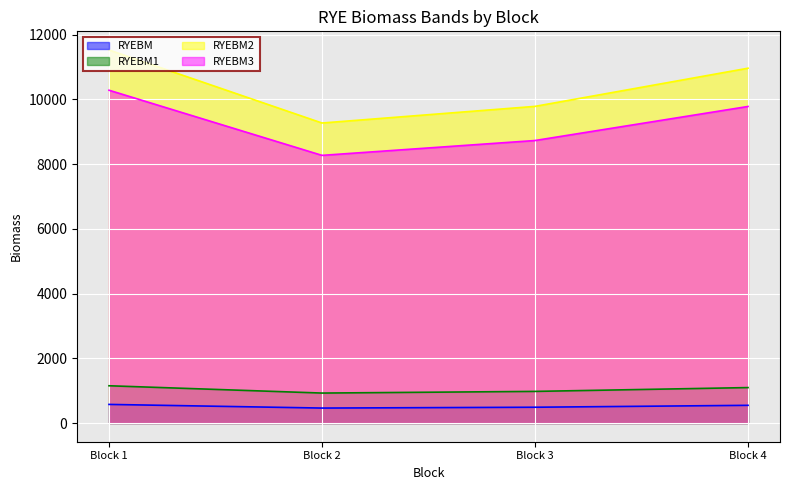

What is the lowest value of the RYEBM2 series?

9270.8